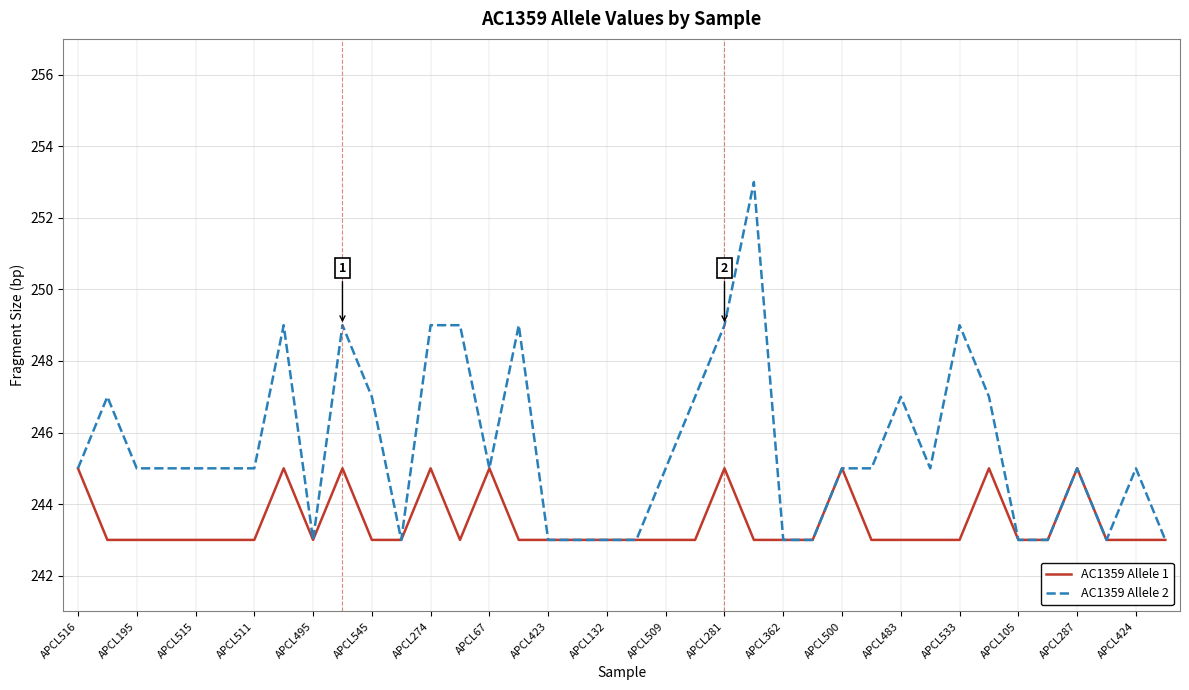

Which series has the largest total across all categories?

AC1359 Allele 2